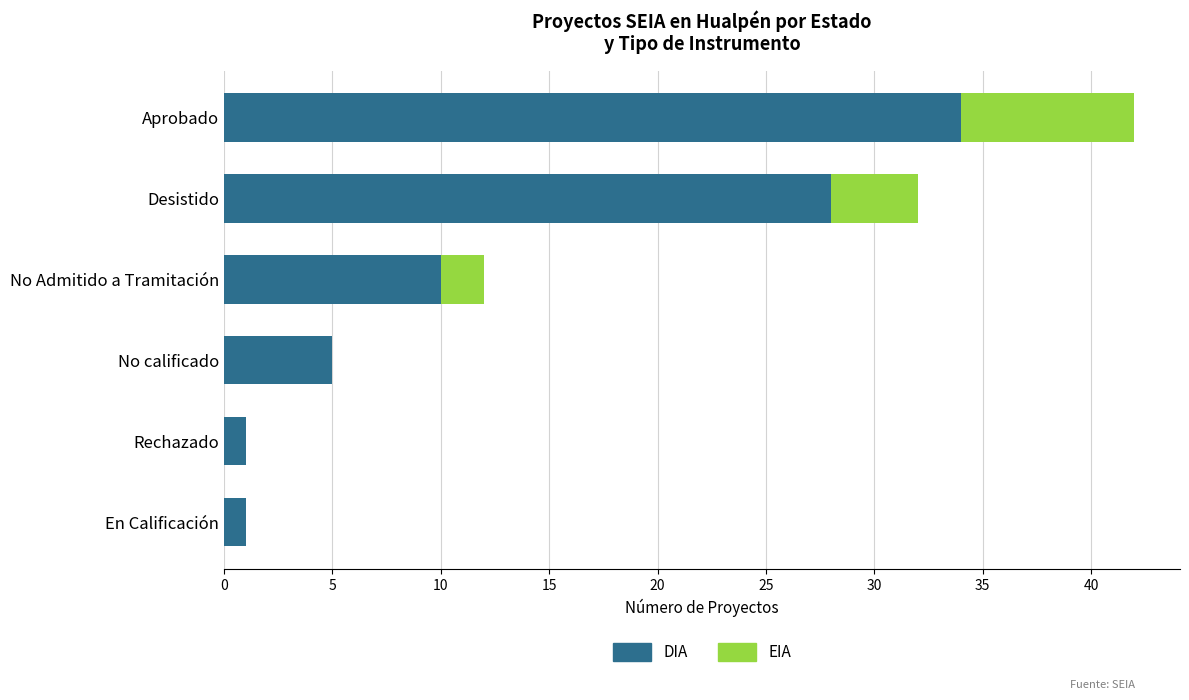

At which category is the sum across all series the highest?

Aprobado